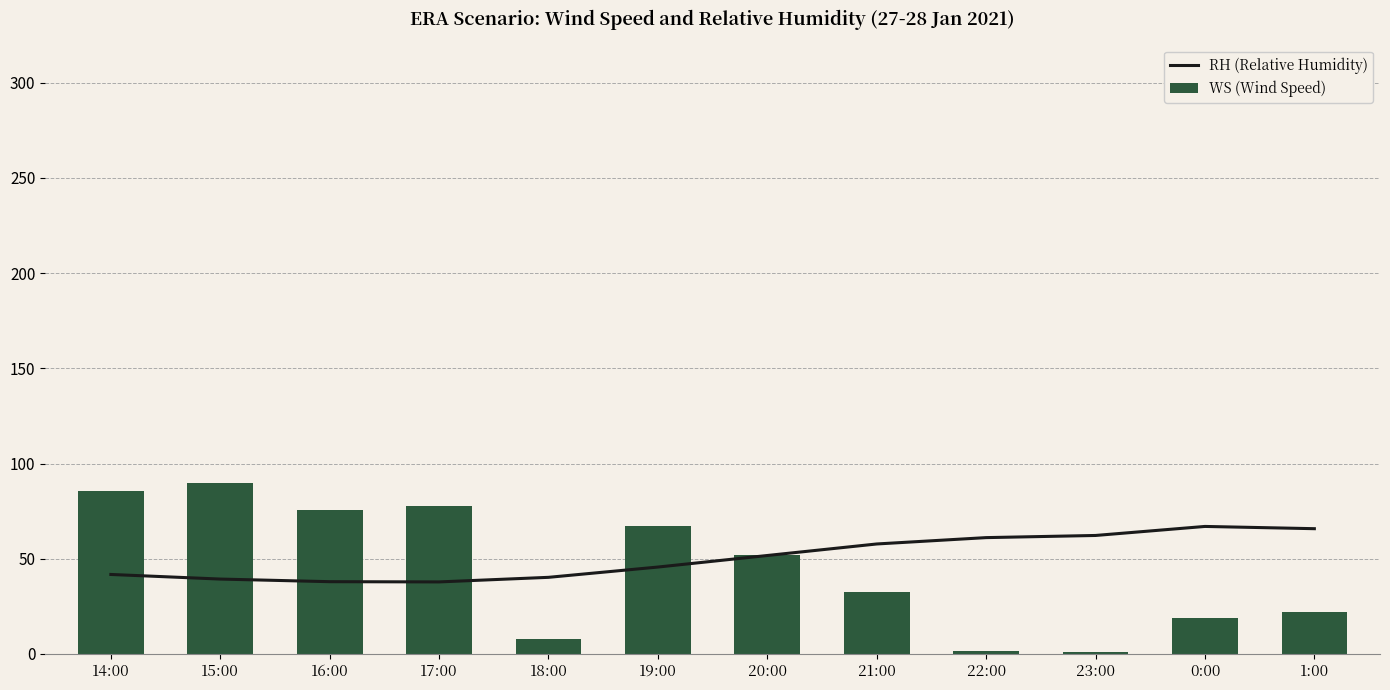

What is the maximum value shown in the chart?

89.7